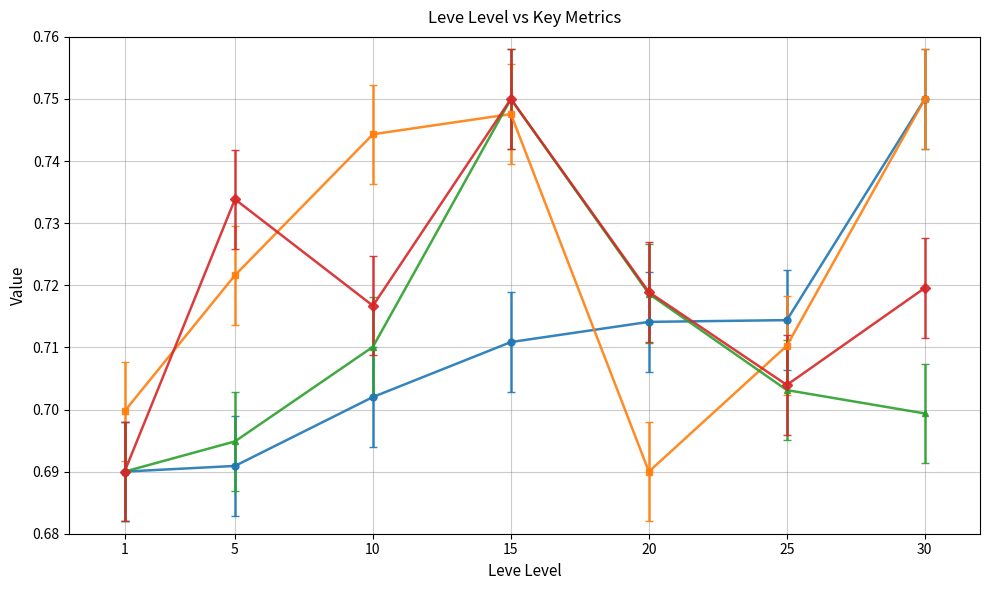

True or false: LevePriceHQ has a value of 0.7 at 25.

True